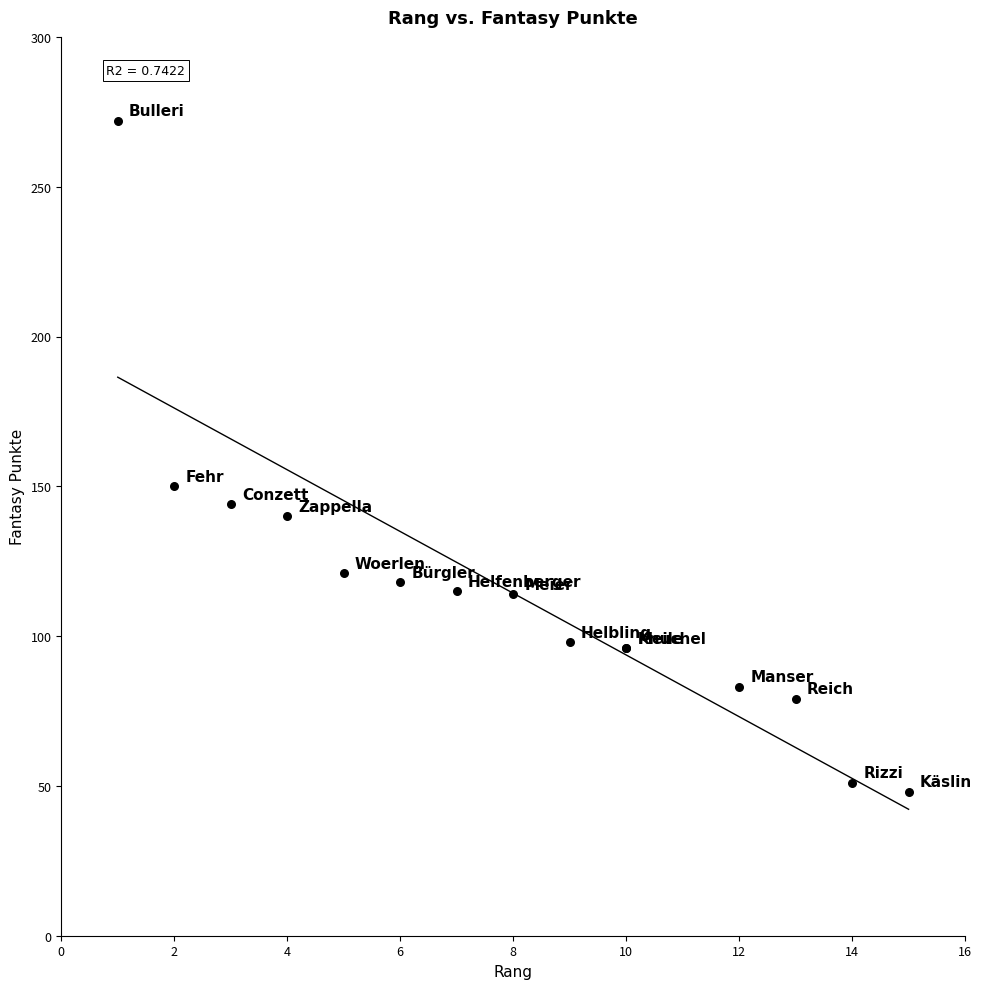

What Y value in the scatter plot is closest to 160?

150